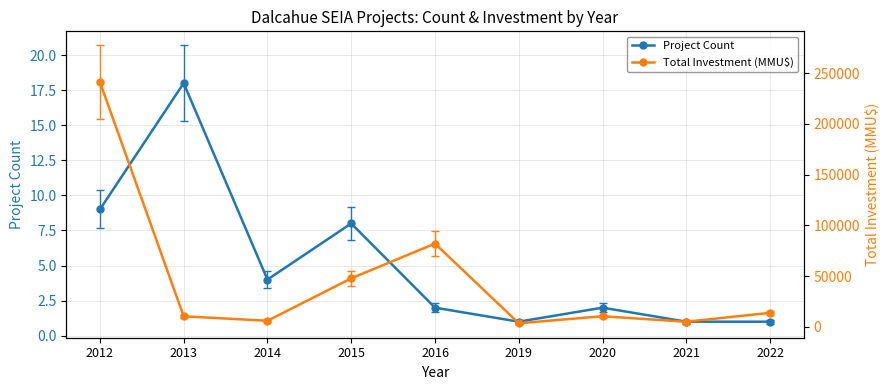

At which category does Total Investment (MMU$) reach its first local valley?

2014